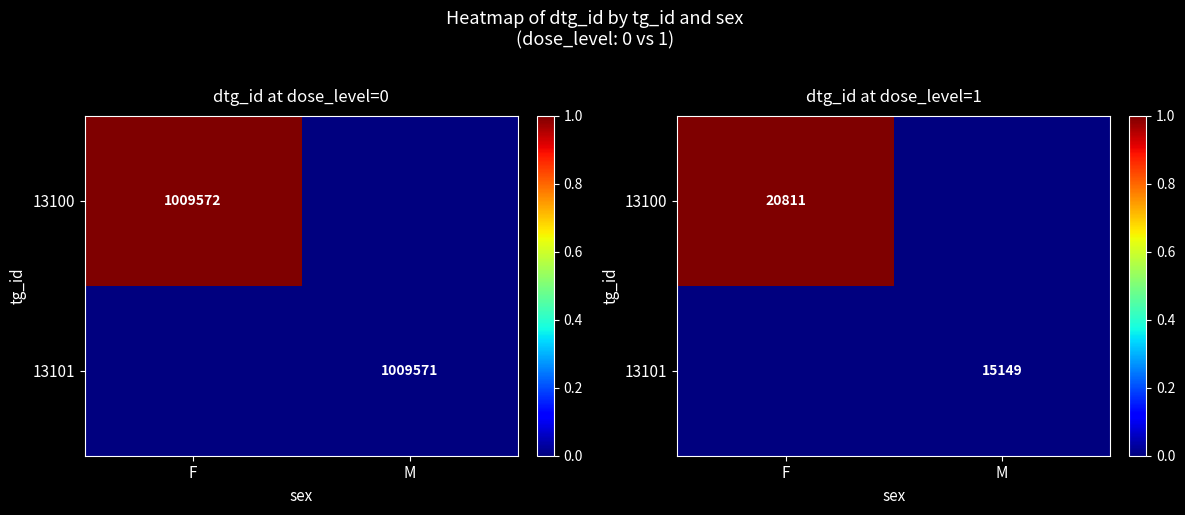

At how many categories does at least one series exceed 0?

1